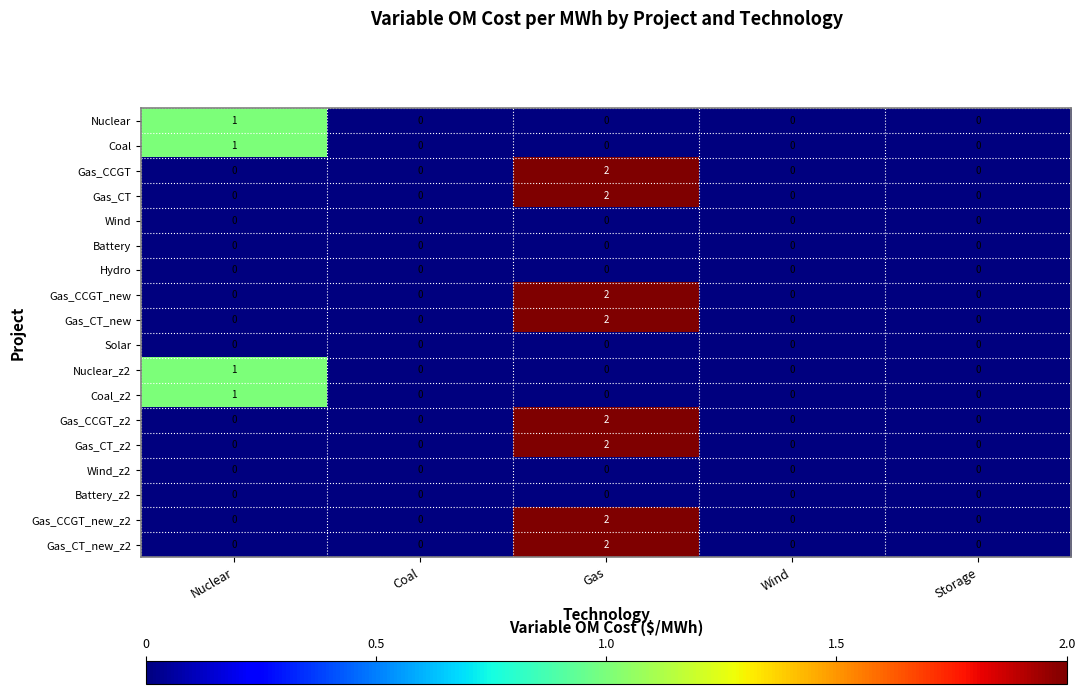

Is it true that Gas_CCGT equals 1 at Wind?

False